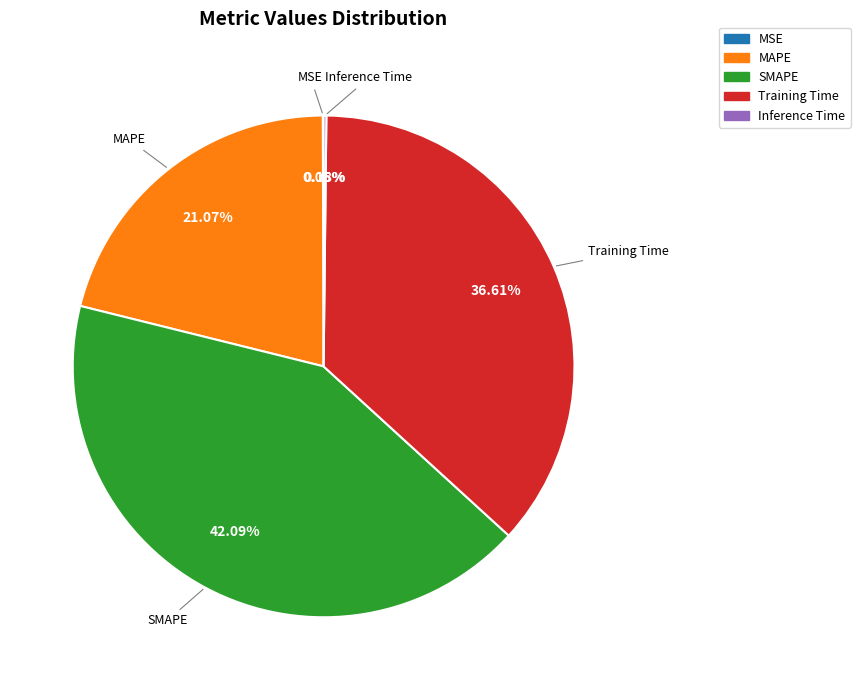

To the nearest percent, what percentage of the pie is Training Time?

37%